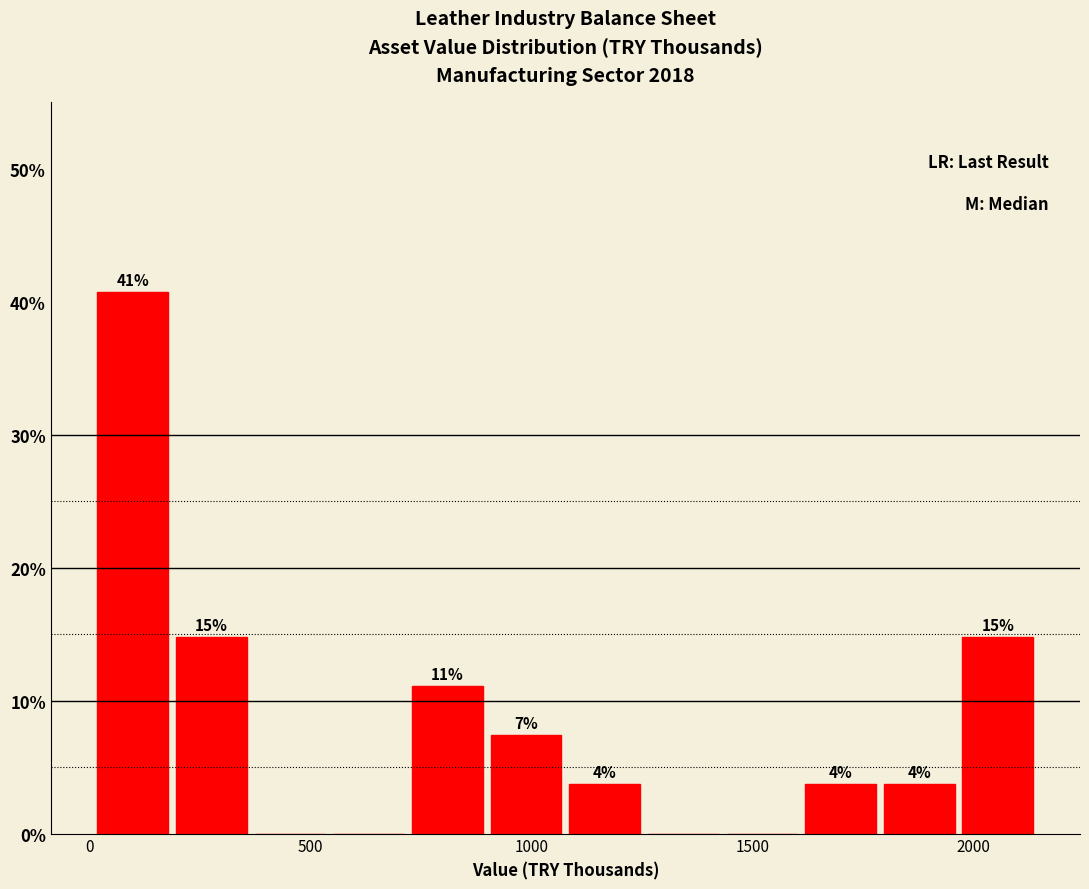

Around what value on the x-axis is the tallest bar? Give the approximate position of its centre, as read against the axis.

100